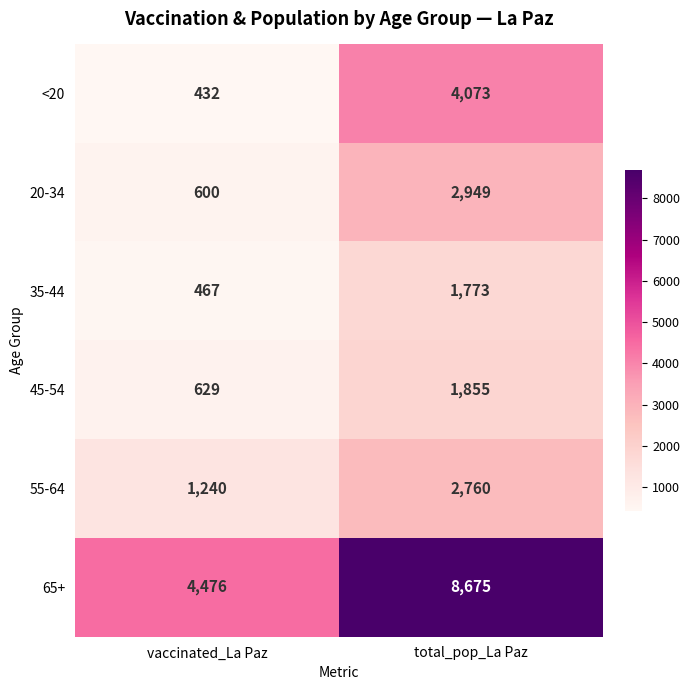

Where is 65+ nearest to the value 6575?

vaccinated_La Paz